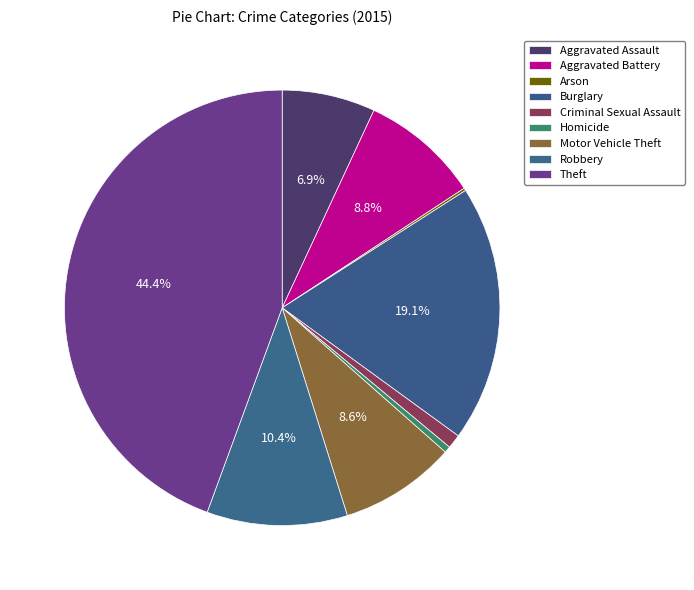

Which slice is the largest?

Theft